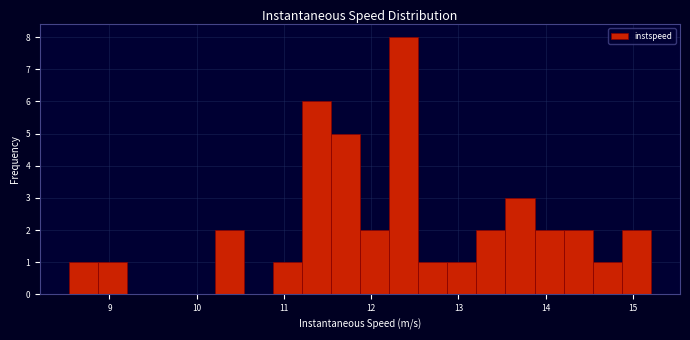

Read against the x-axis, roughly where is the centre of the tallest bar?

12.4